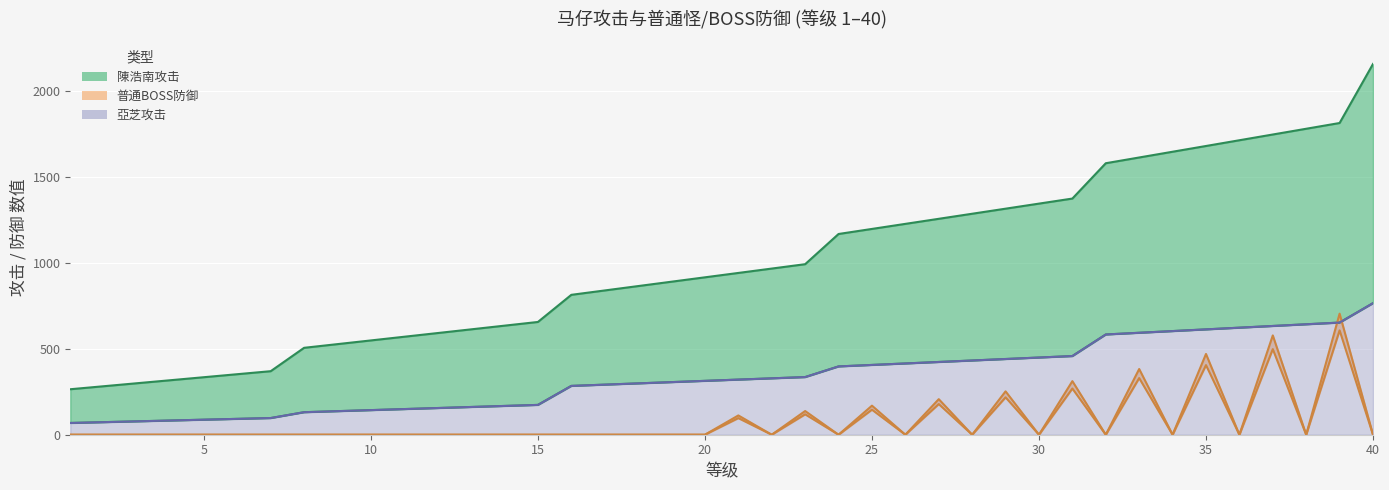

Reading left to right, list all the values displayed in this chart.

亞芝攻击: 1=68.3	2=73.0	3=77.8	4=82.6	5=87.4	6=92.2	7=97.0	8=130.9	9=137.0	10=143.0	11=149.1	12=155.2	13=161.2	14=167.3	15=173.3	16=283.8	17=291.1	18=298.4	19=305.8	20=313.1	21=320.4	22=327.8	23=335.1	24=397.0	25=405.6	26=414.2	27=422.8	28=431.4	29=440.0	30=448.6	31=457.3	32=582.6	33=592.5	34=602.4	35=612.3	36=622.2	37=632.1	38=641.9	39=651.8	40=764.7
陳浩南攻击: 1=264.3	2=281.8	3=299.3	4=316.8	5=334.3	6=351.8	7=369.2	8=505.1	9=526.6	10=548.1	11=569.5	12=591.0	13=612.5	14=633.9	15=655.4	16=813.1	17=838.5	18=864.0	19=889.4	20=914.9	21=940.3	22=965.8	23=991.2	24=1166.7	25=1196.1	26=1225.5	27=1255.0	28=1284.4	29=1313.8	30=1343.2	31=1372.7	32=1578.0	33=1611.4	34=1644.8	35=1678.2	36=1711.6	37=1745.0	38=1778.4	39=1811.8	40=2154.9
普通怪防御: 1=0.0	2=0.0	3=0.0	4=0.0	5=0.0	6=0.0	7=0.0	8=0.0	9=0.0	10=0.0	11=0.0	12=0.0	13=0.0	14=0.0	15=0.0	16=0.0	17=0.0	18=0.0	19=0.0	20=0.0	21=96.6	22=0.0	23=118.7	24=0.0	25=145.6	26=0.0	27=178.2	28=0.0	29=217.3	30=0.0	31=268.4	32=0.0	33=329.3	34=0.0	35=404.6	36=0.0	37=497.6	38=0.0	39=606.6	40=0.0
普通BOSS防御: 1=0.0	2=0.0	3=0.0	4=0.0	5=0.0	6=0.0	7=0.0	8=0.0	9=0.0	10=0.0	11=0.0	12=0.0	13=0.0	14=0.0	15=0.0	16=0.0	17=0.0	18=0.0	19=0.0	20=0.0	21=112.1	22=0.0	23=137.7	24=0.0	25=168.9	26=0.0	27=206.7	28=0.0	29=252.1	30=0.0	31=311.4	32=0.0	33=382.0	34=0.0	35=469.4	36=0.0	37=577.2	38=0.0	39=703.6	40=0.0